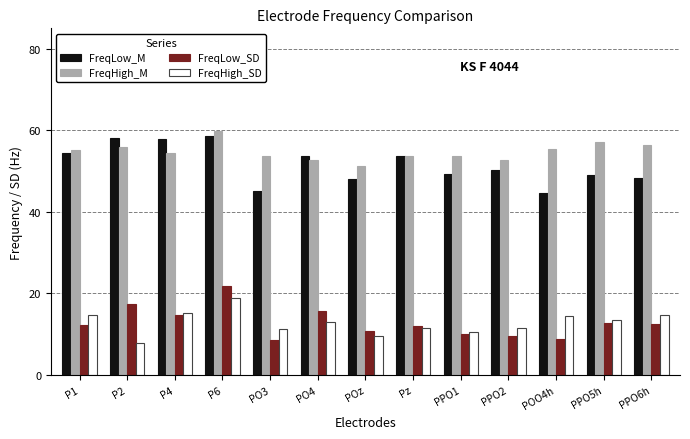

What is the spread (max minus min) of values at PPO6h?

43.9